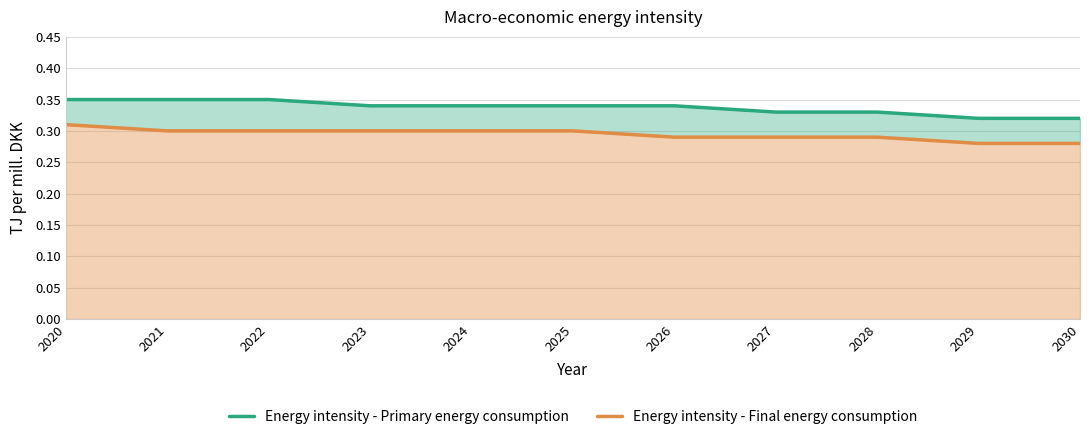

Which series has the largest total across all categories?

Energy intensity - Primary energy consumption